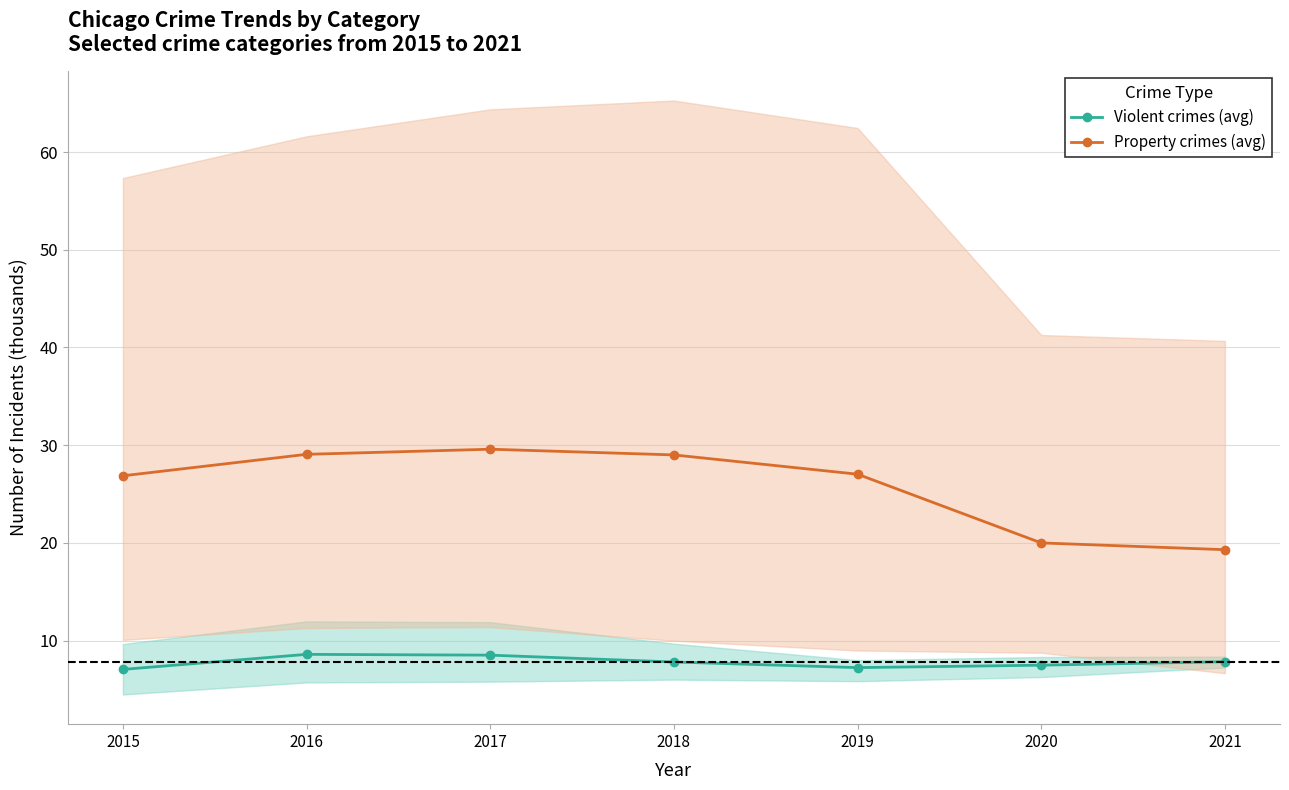

True or false: Property crimes (avg) has more than 2 points higher than both neighbors.

False